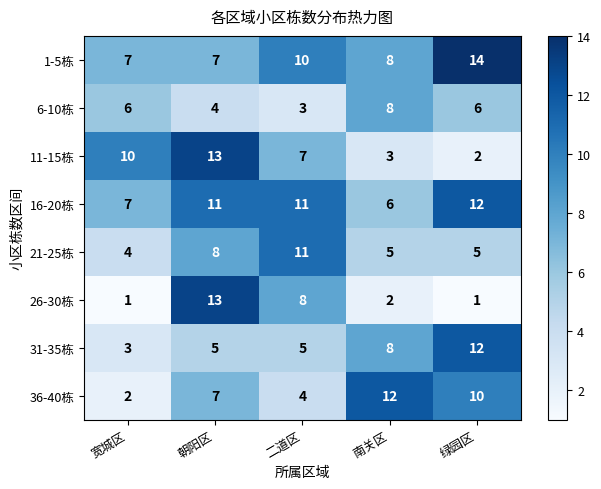

Is the value of 36-40栋 at 宽城区 greater than the value of 26-30栋 at 二道区?

No